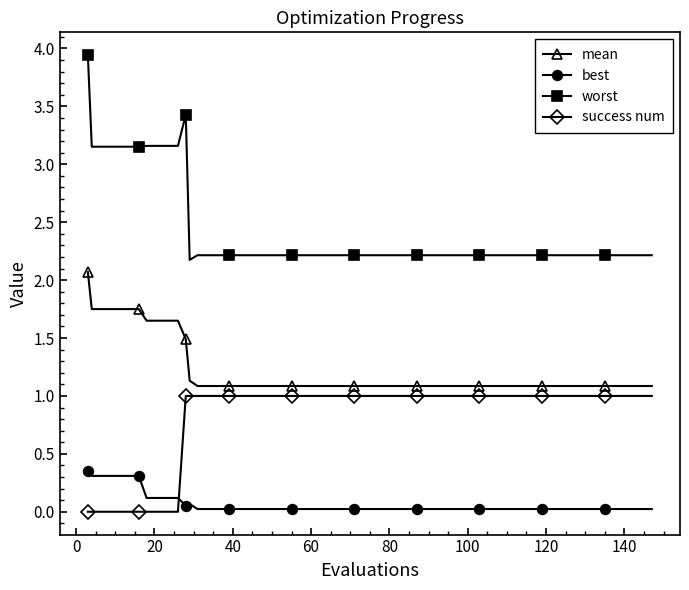

Which series has the widest spread of values?

worst